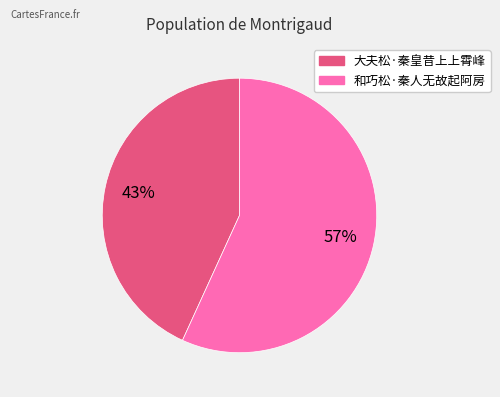

Is the sum of 大夫松·秦皇昔上上霄峰 and 和巧松·秦人无故起阿房 greater than half?

Yes